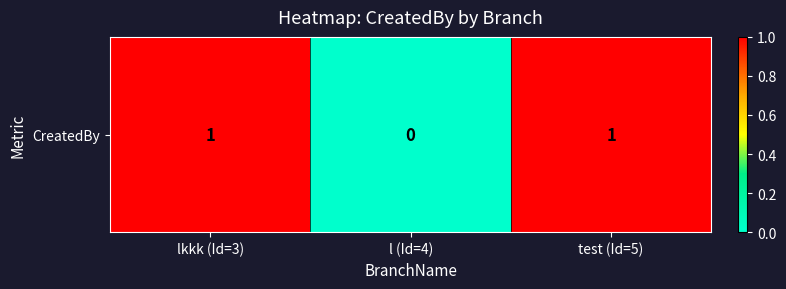

True or false: the data shows 1 at l (Id=4).

False